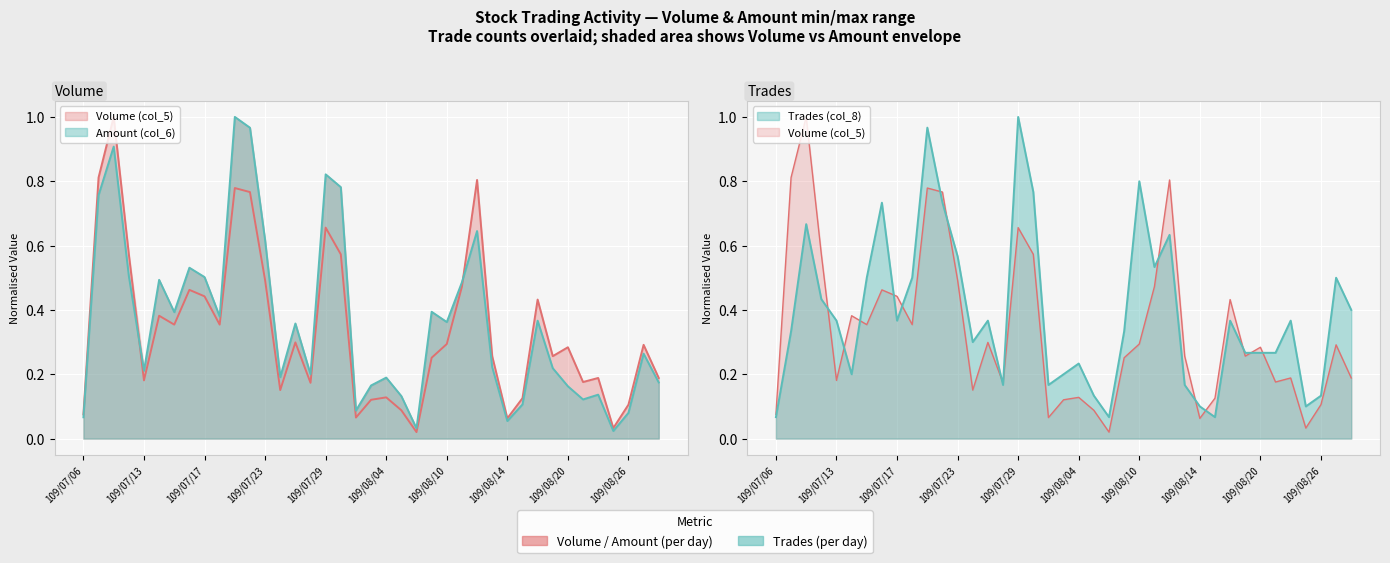

How many lines are shown in the chart?

3